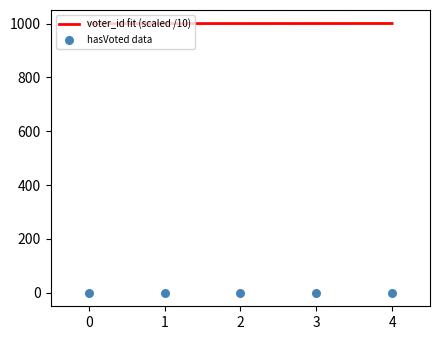

What are all the series names shown in the legend?

voter_id fit (scaled /10), hasVoted data